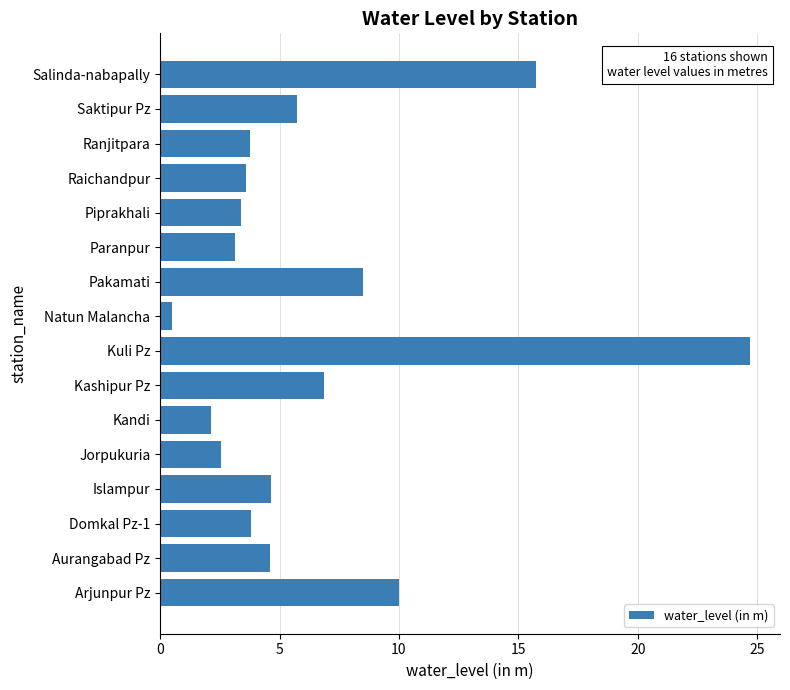

The chart shows a value of 15.7 at Salinda-nabapally. True or false?

True